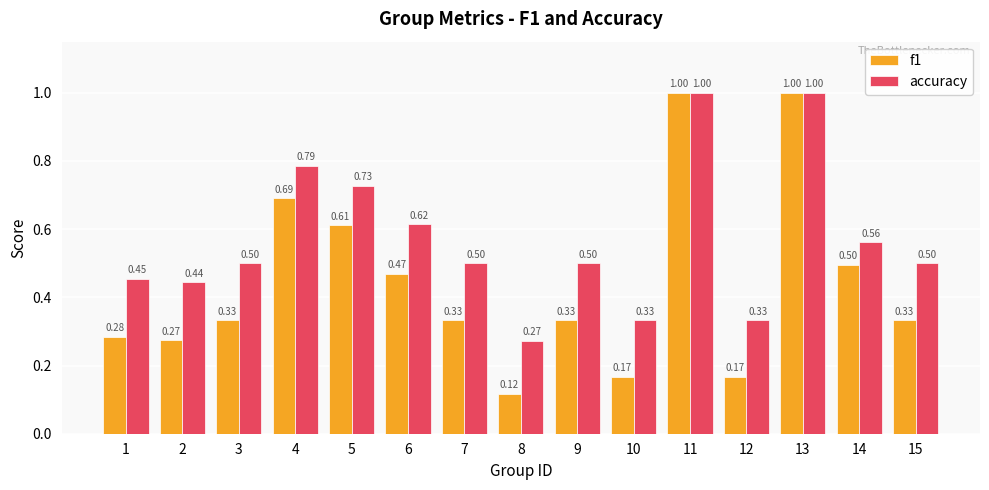

How many groups of bars are there?

15